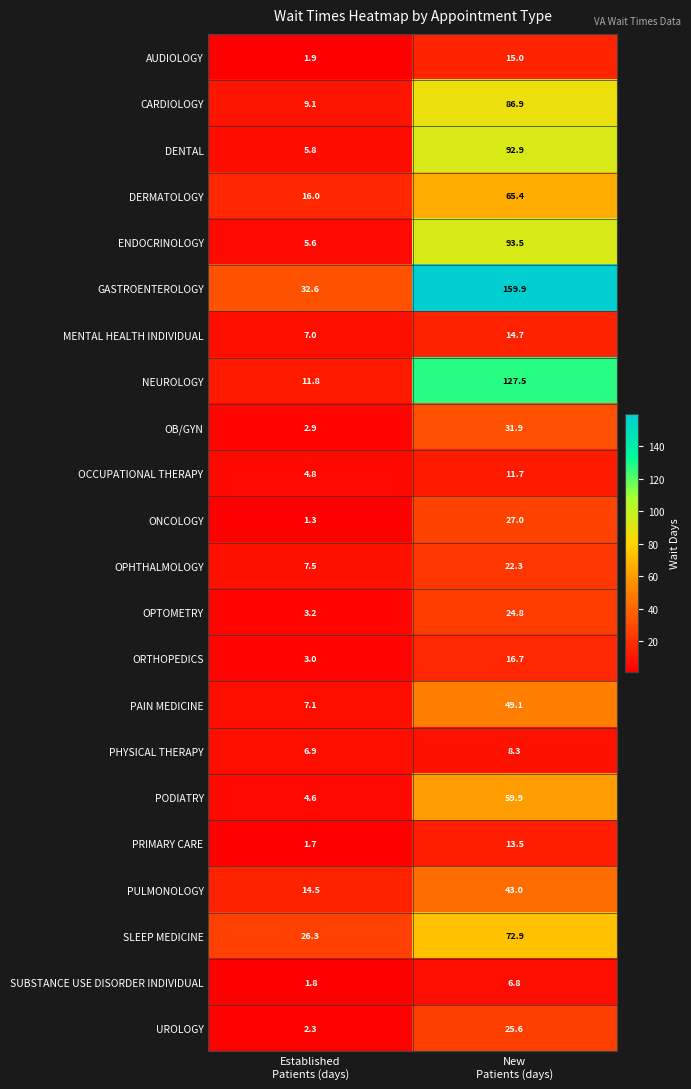

Rank the series by their maximum value, from highest to lowest.

GASTROENTEROLOGY, NEUROLOGY, ENDOCRINOLOGY, DENTAL, CARDIOLOGY, SLEEP MEDICINE, DERMATOLOGY, PODIATRY, PAIN MEDICINE, PULMONOLOGY, OB/GYN, ONCOLOGY, UROLOGY, OPTOMETRY, OPHTHALMOLOGY, ORTHOPEDICS, AUDIOLOGY, MENTAL HEALTH INDIVIDUAL, PRIMARY CARE, OCCUPATIONAL THERAPY, PHYSICAL THERAPY, SUBSTANCE USE DISORDER INDIVIDUAL